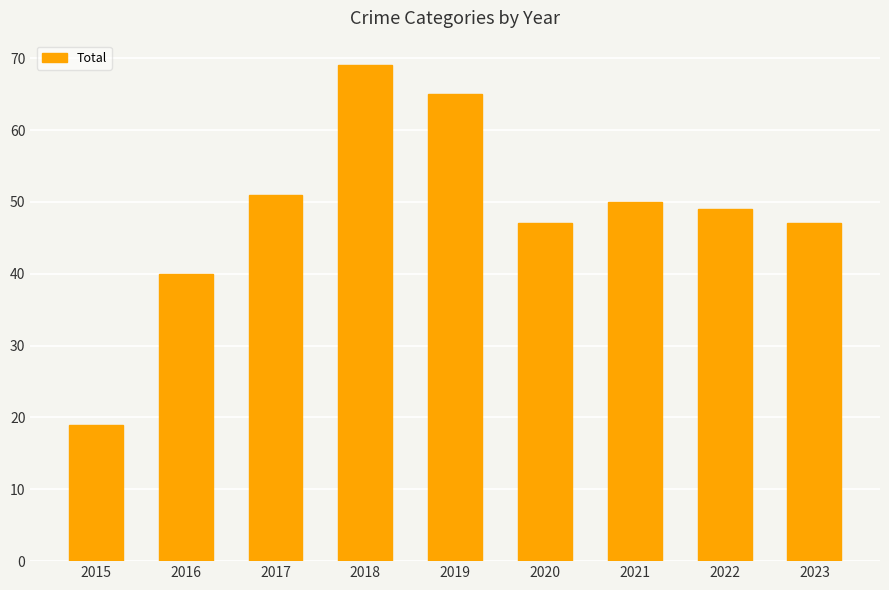

Does the chart contain stacked bars?

No